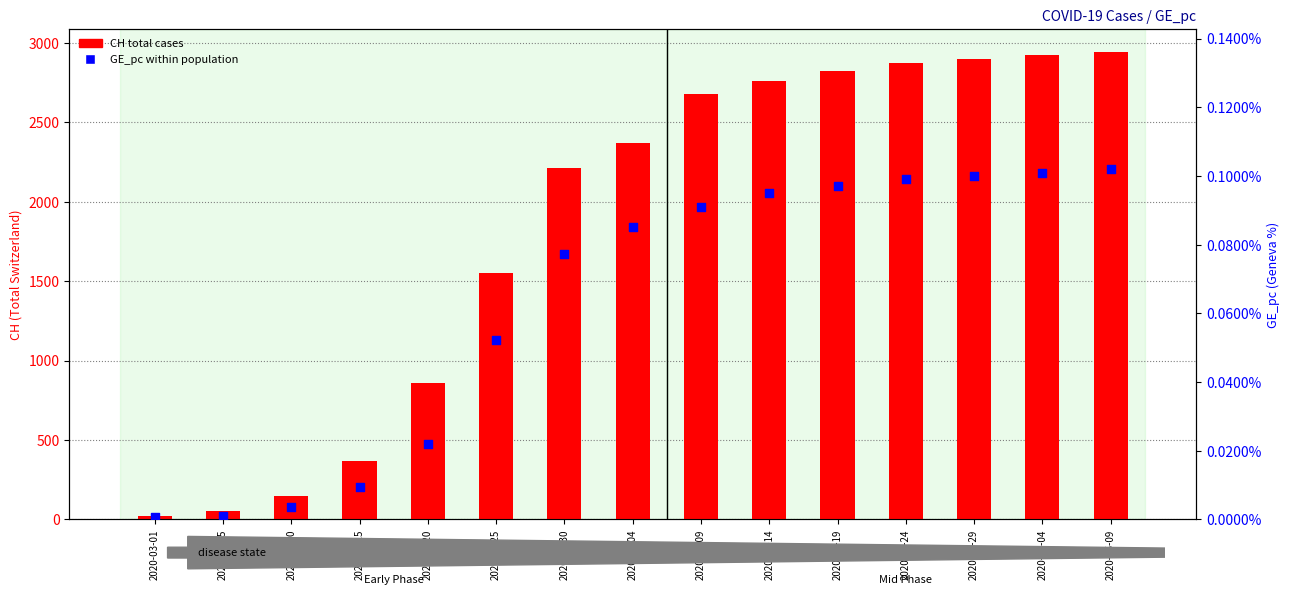

Which series reaches the maximum Y coordinate?

CH total cases